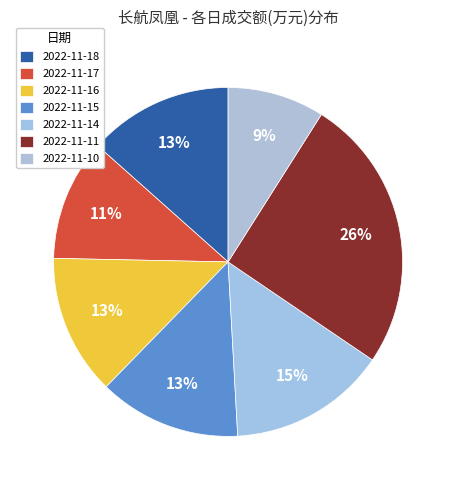

What percentage is NOT represented by 2022-11-15?

86.8%